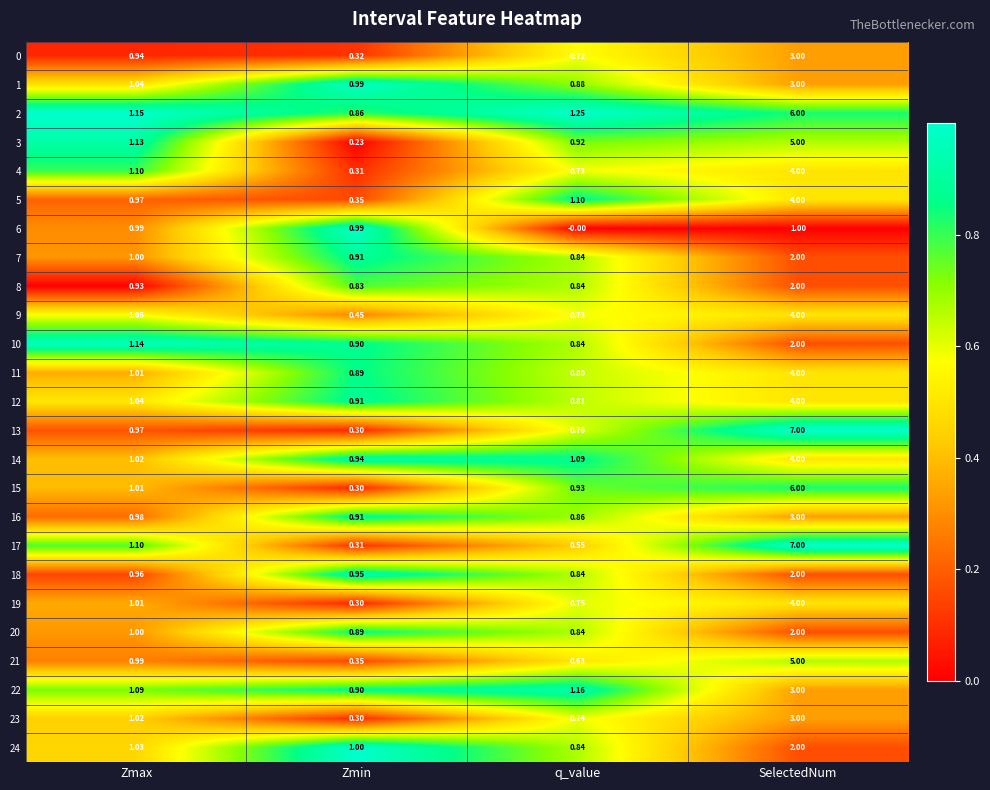

Where does the 12 series first go above 1?

Zmax